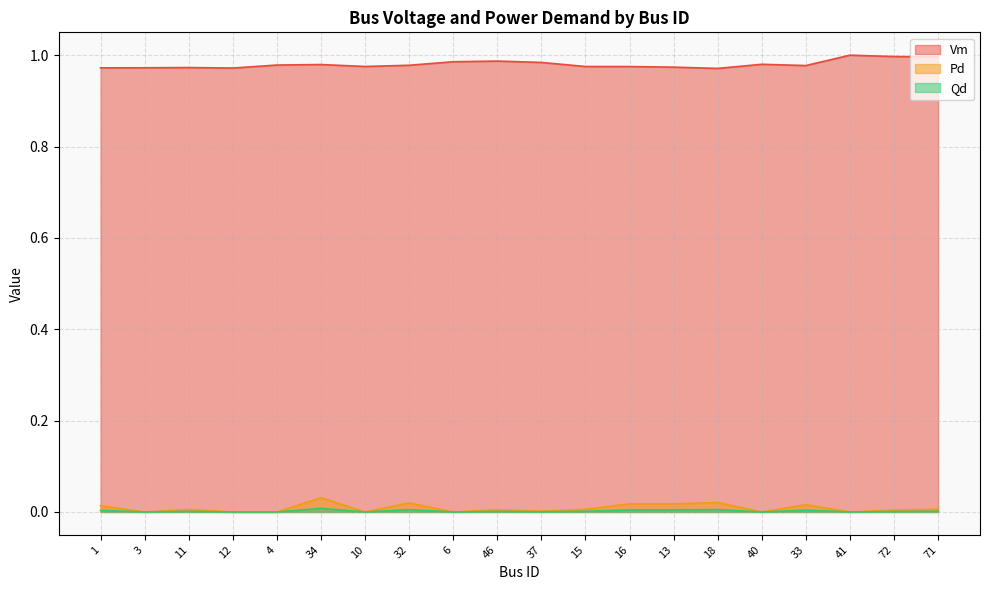

At which category does the chart reach its peak across all series?

41